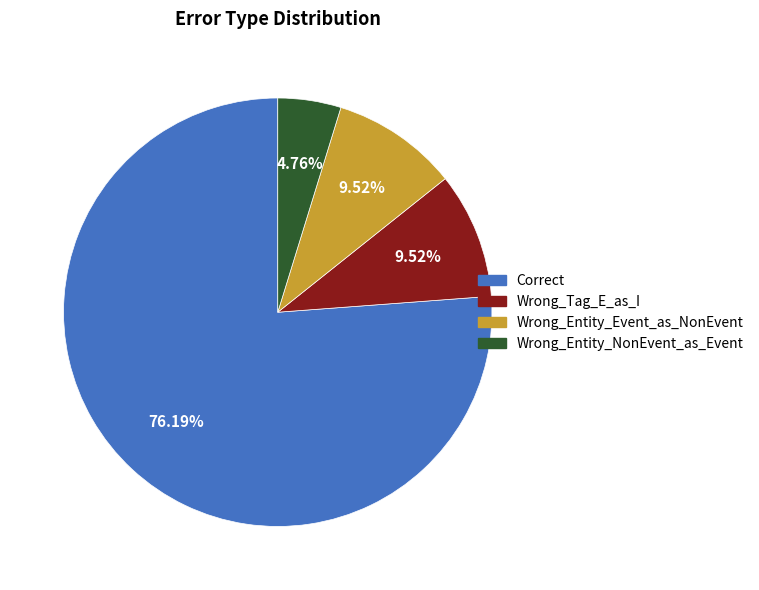

What is the majority slice?

Correct